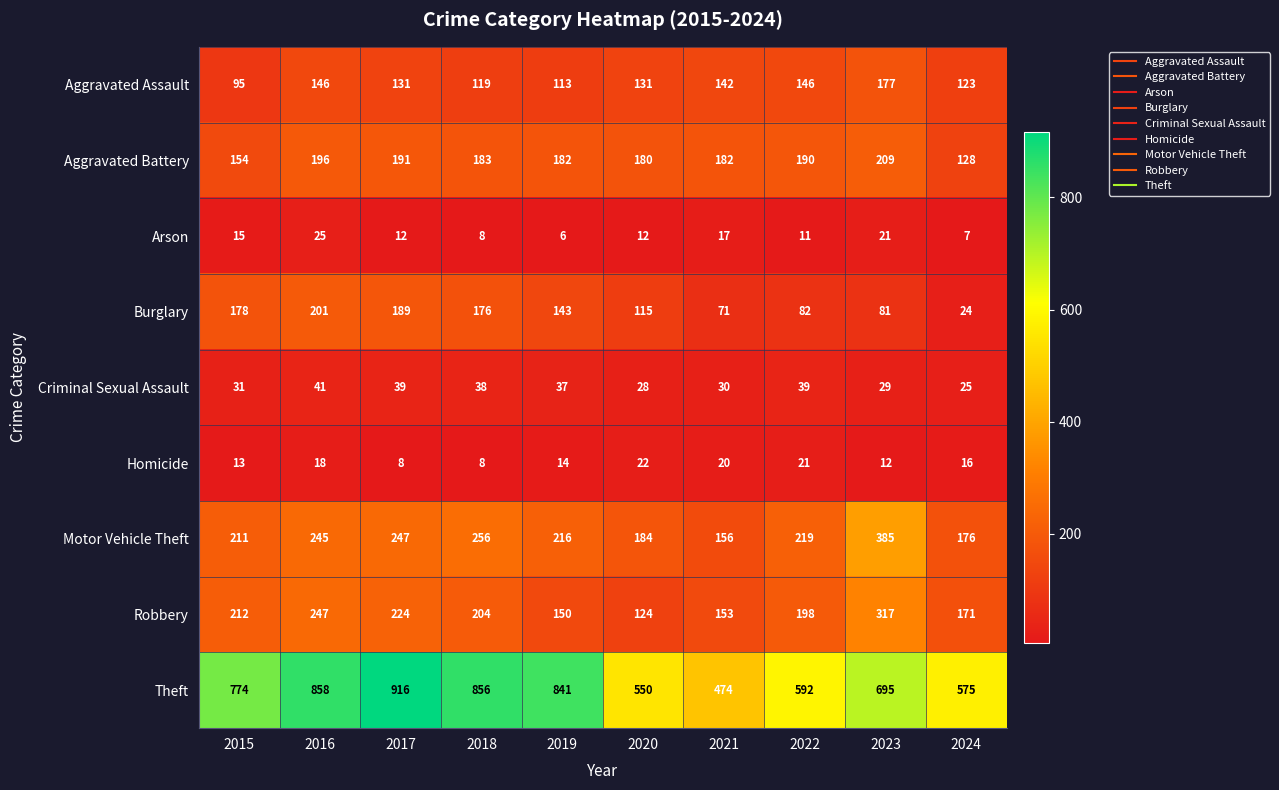

Which series changed the most between 2017 and 2018?

Theft